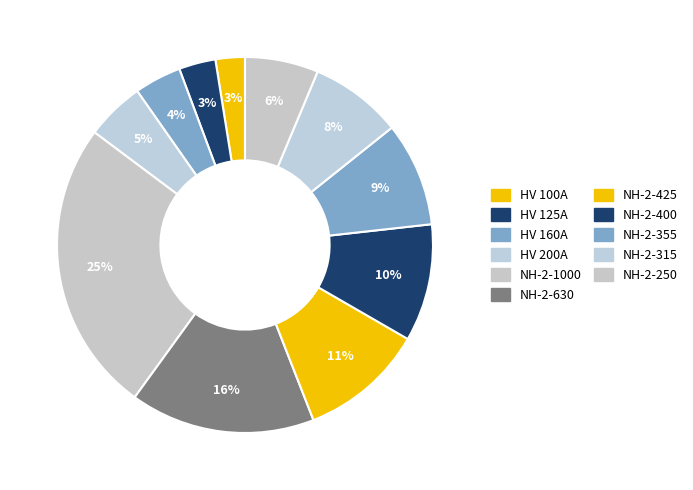

What is the ratio of the value at HV 160A to the value at NH-2-630?

0.3